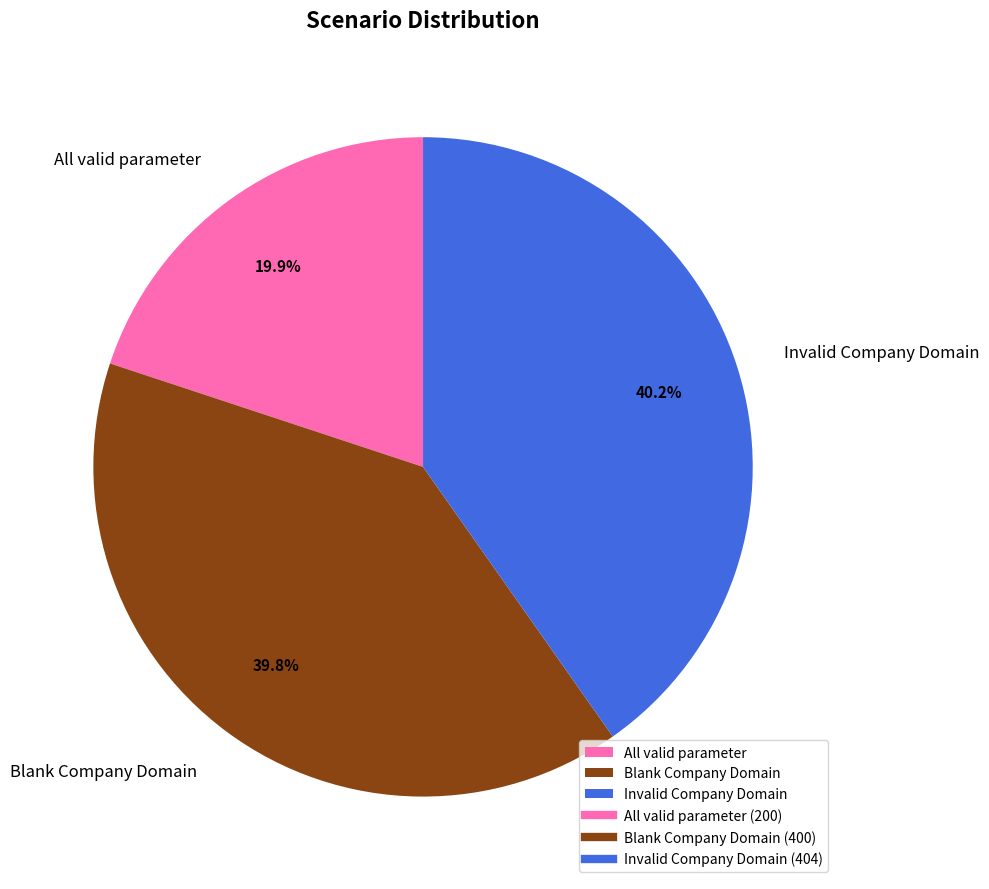

True or false: All valid parameter accounts for 20% of the total.

True